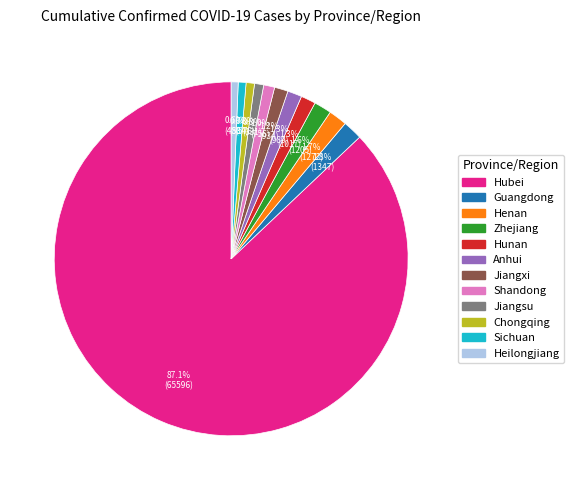

True or false: Chongqing accounts for 11% of the total.

False